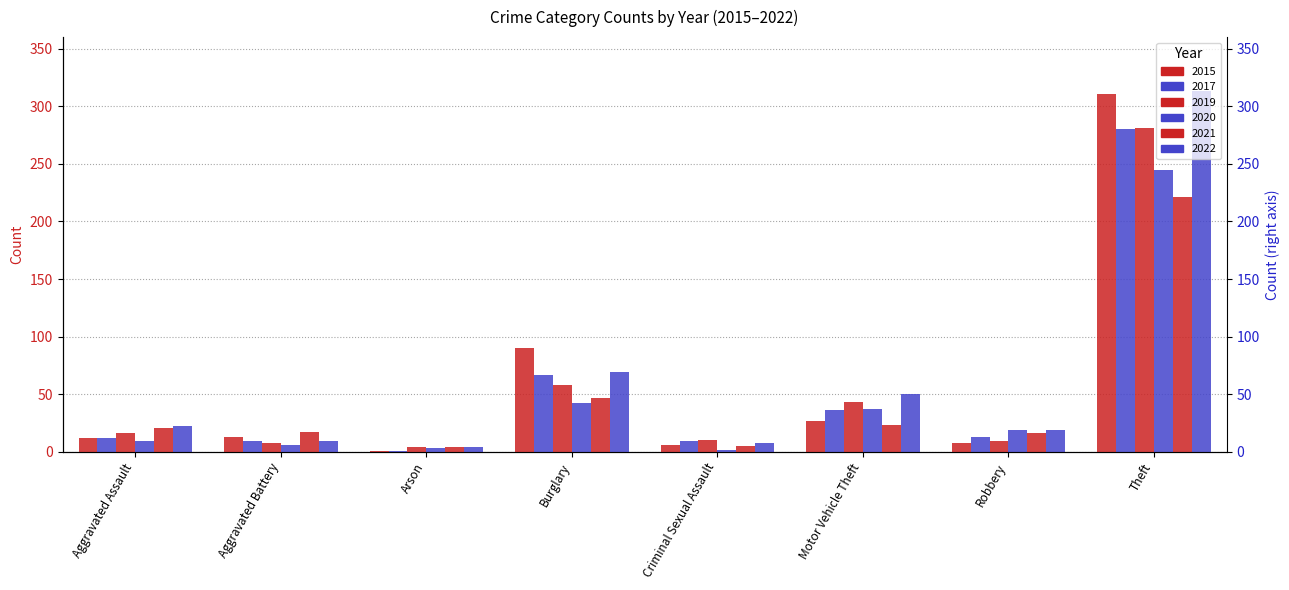

Reading left to right, list all the values displayed in this chart.

2015: 12	13	1	90	6	27	8	311
2017: 12	9	1	67	9	36	13	280
2019: 16	8	4	58	10	43	9	281
2020: 9	6	3	42	2	37	19	245
2021: 21	17	4	47	5	23	16	221
2022: 22	9	4	69	8	50	19	313